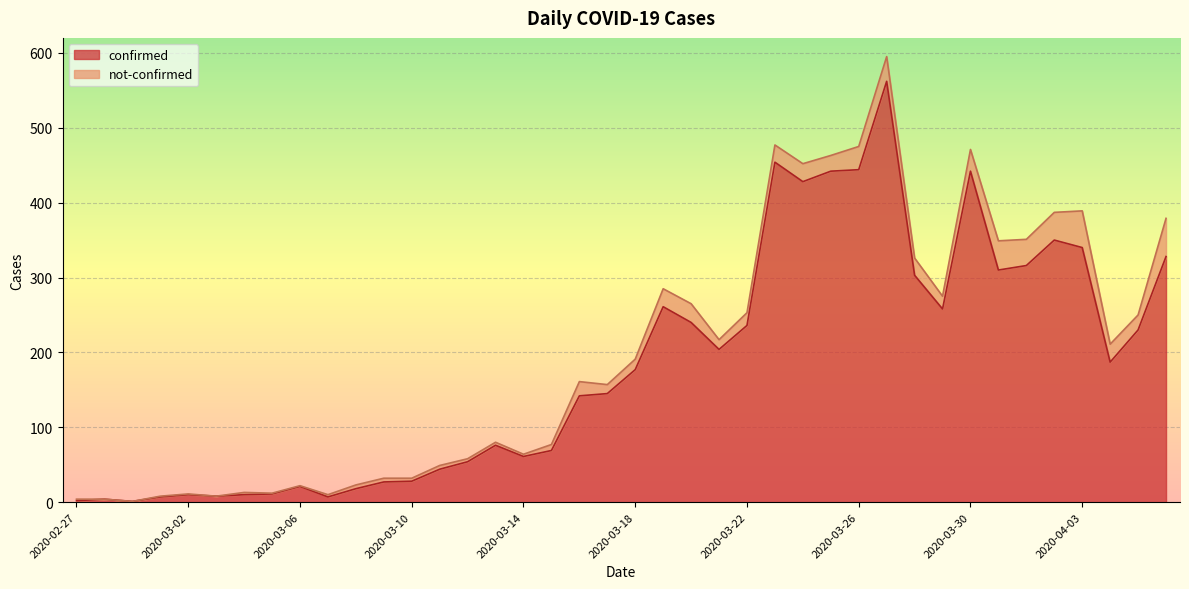

How many points are lower than both their immediate neighbors (excluding endpoints)?

9